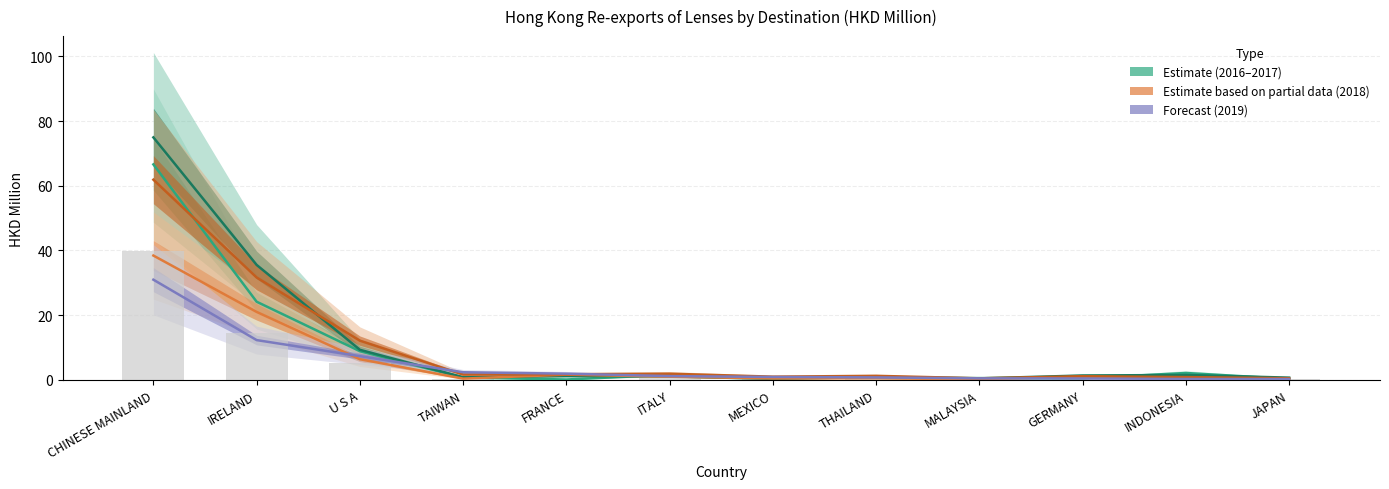

What is the difference between the second highest and minimum values in the Estimate 2017 series?

35.2